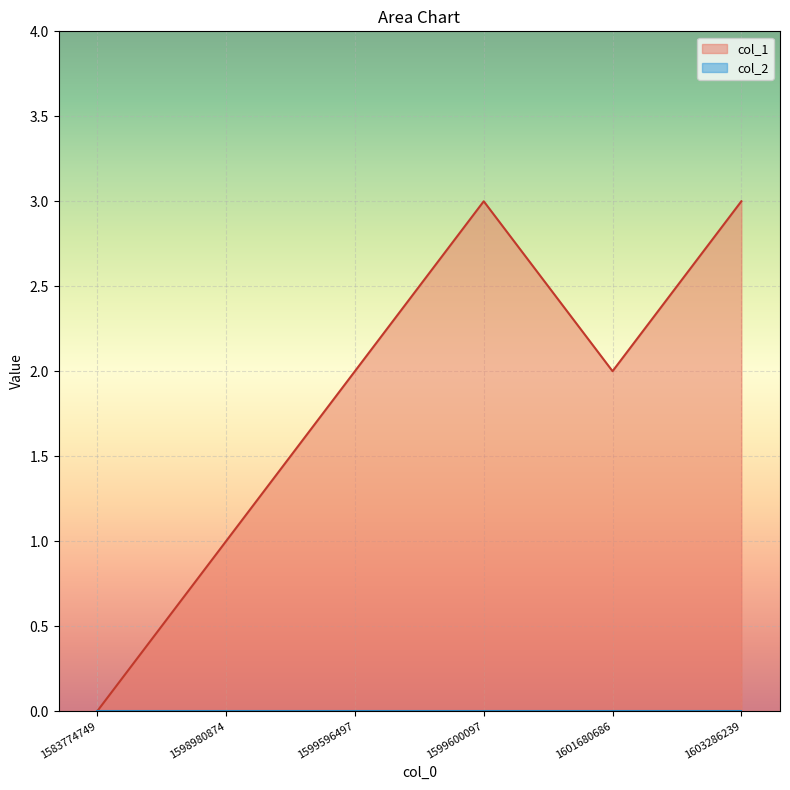

Is it true that col_1 equals 1 at 1583774749?

False